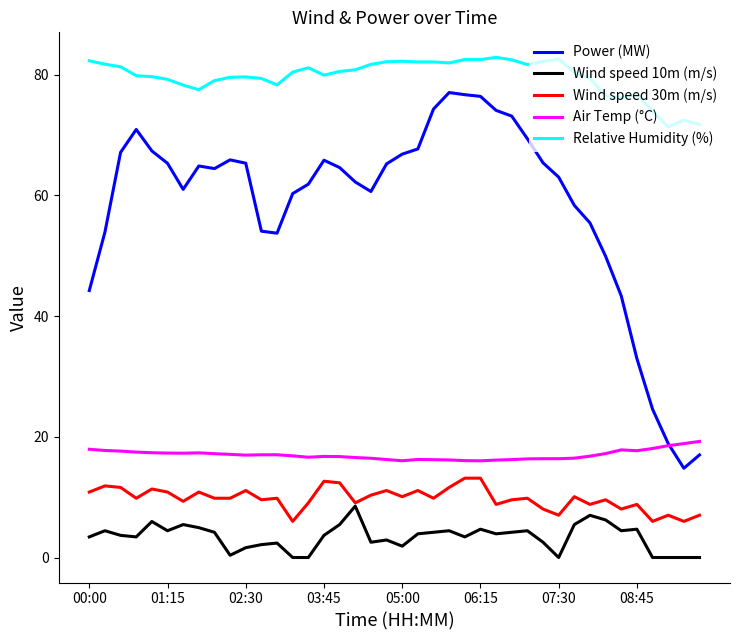

Does the chart display data point markers on the line(s)?

No